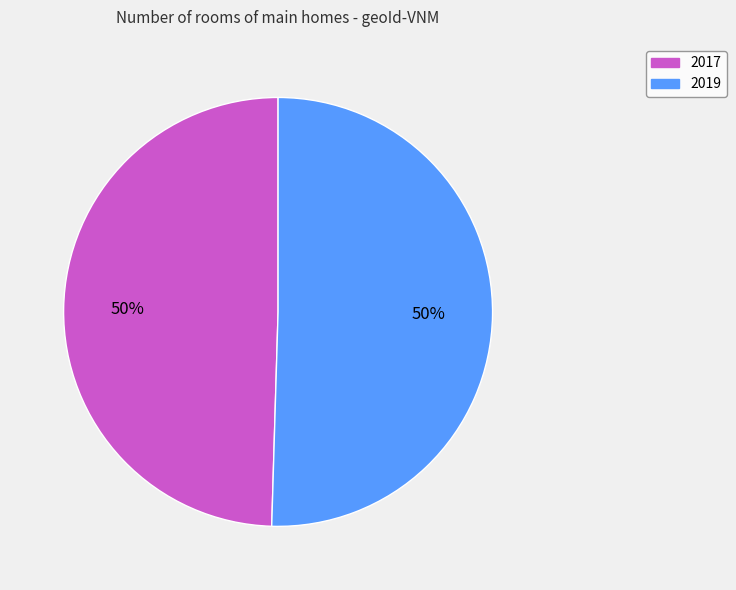

To the nearest percent, what is the combined percentage of 2019 and 2017?

100%